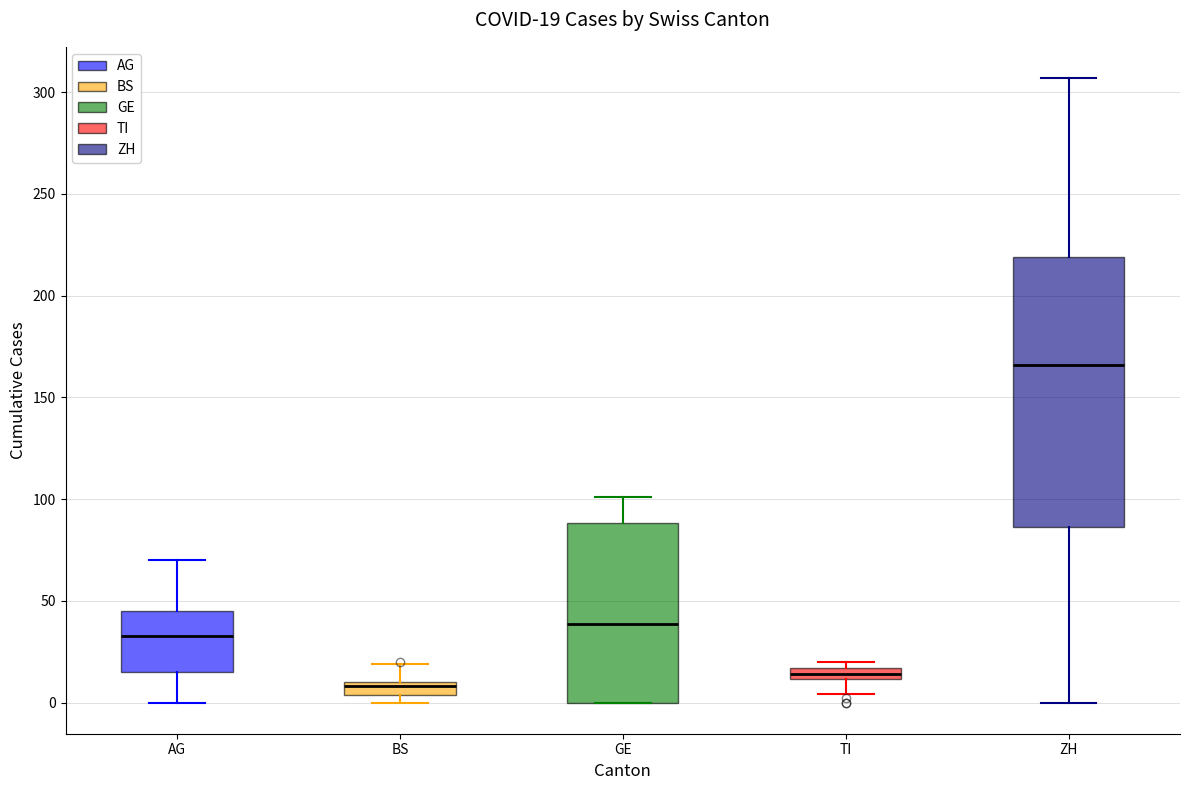

Which box's median line is the highest?

ZH